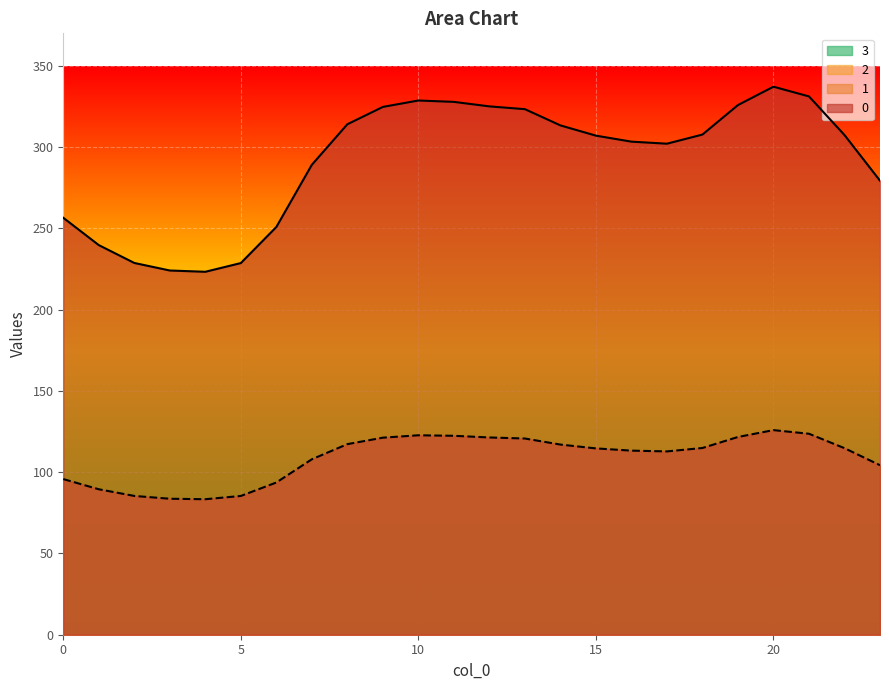

At which category does the chart reach its peak across all series?

20